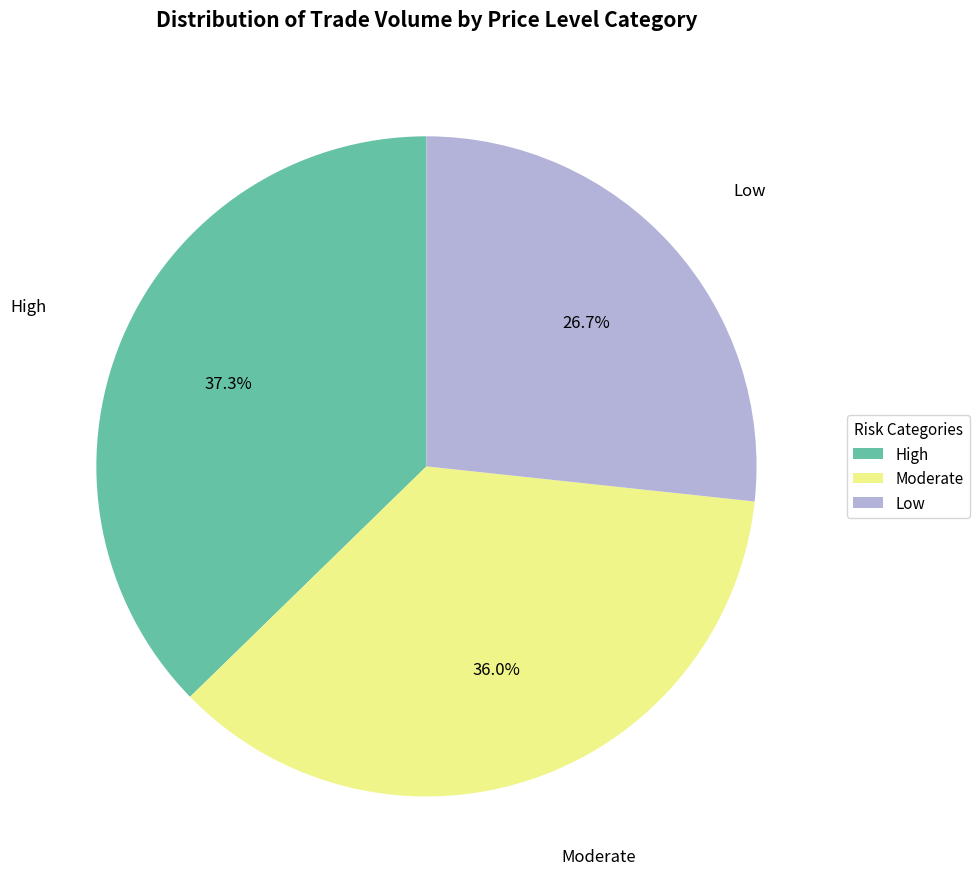

Which category has the biggest portion of the pie?

High